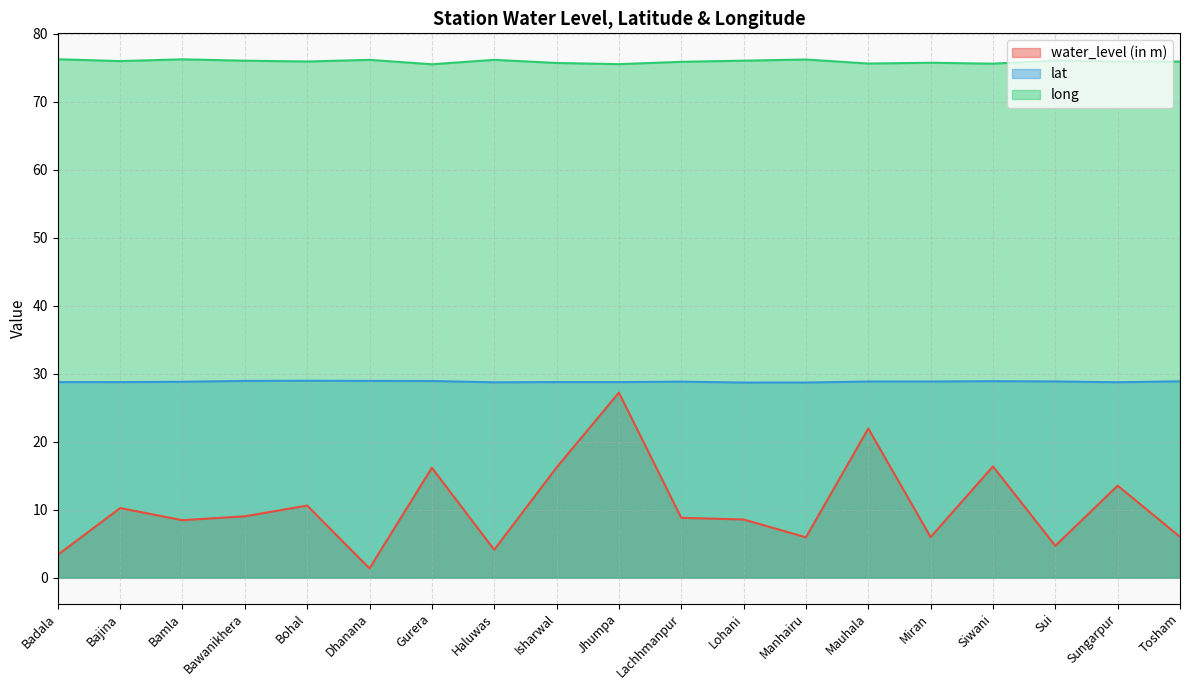

The value of water_level (in m) at Sungarpur is 4.4. True or false?

False